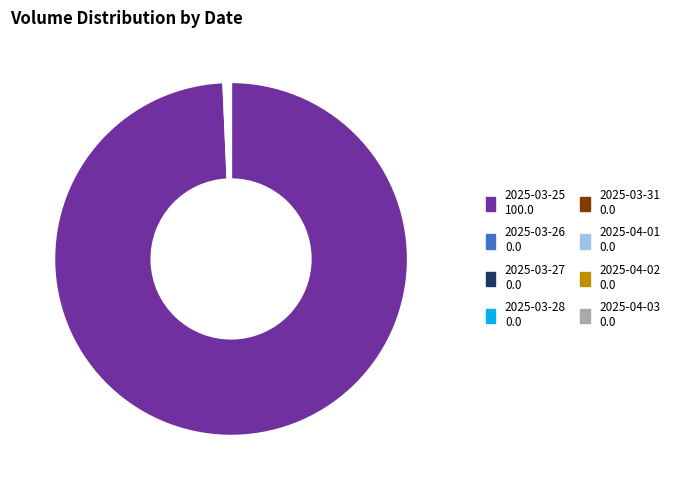

Which category has the biggest portion of the pie?

2025-03-25